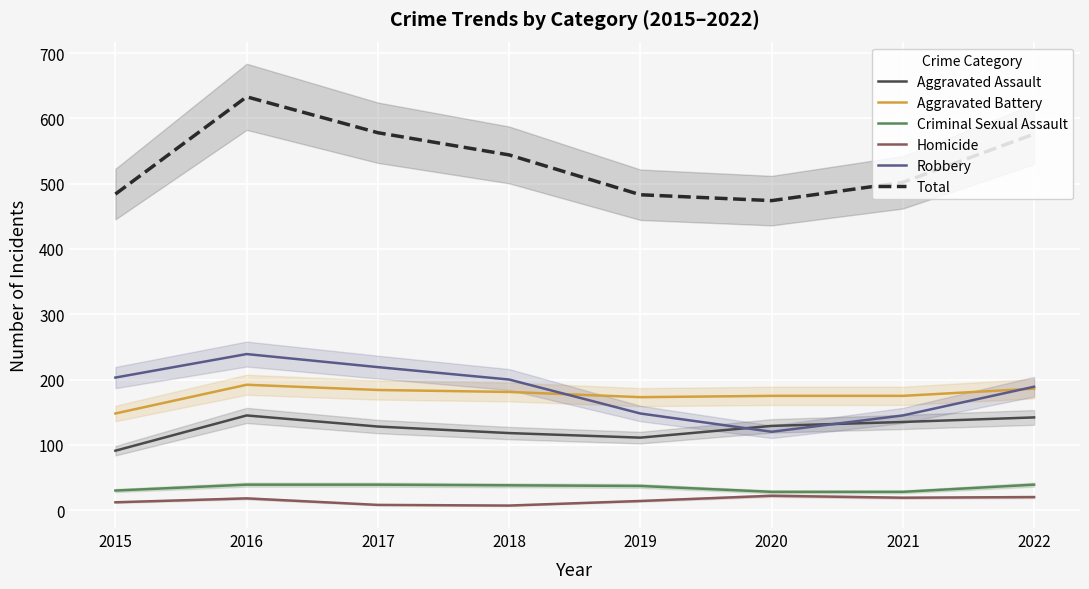

What is the value of the Aggravated Battery point at the 8th from the left?

186